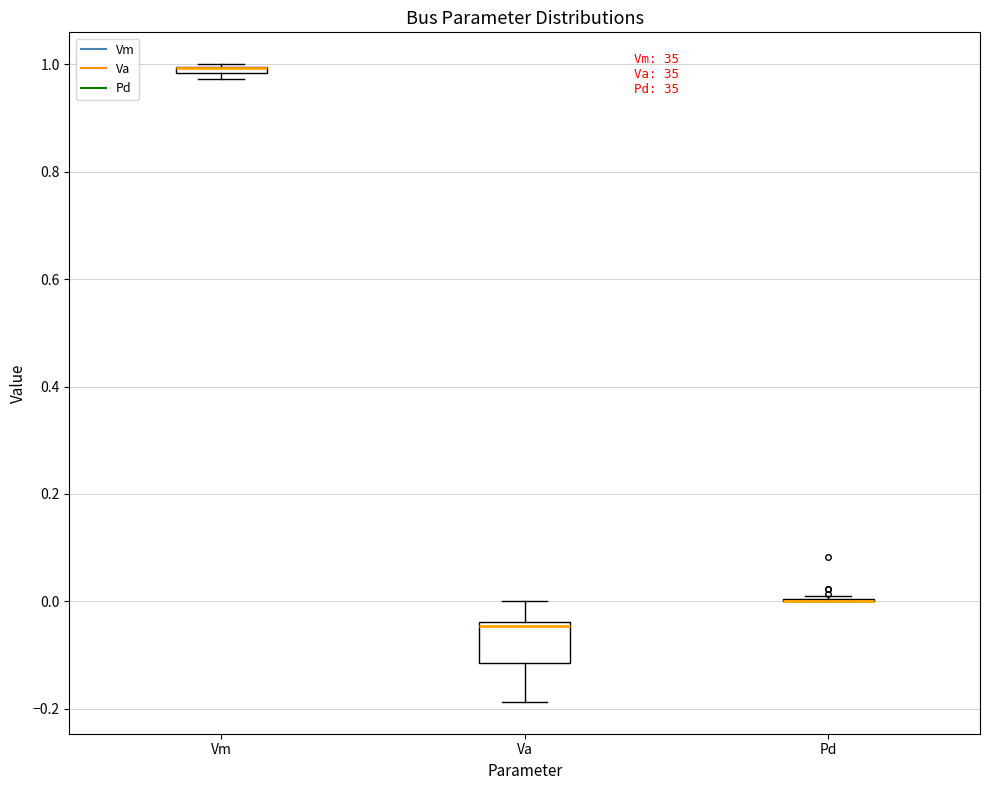

Where is the upper edge of the box for Vm on the y-axis? The values are not printed on the chart, so give them approximately, as read against the axis.

1.00